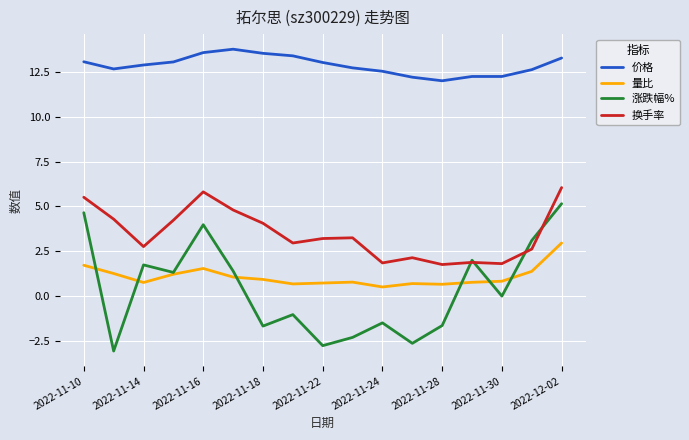

Which series has the largest range (max minus min)?

涨跌幅%